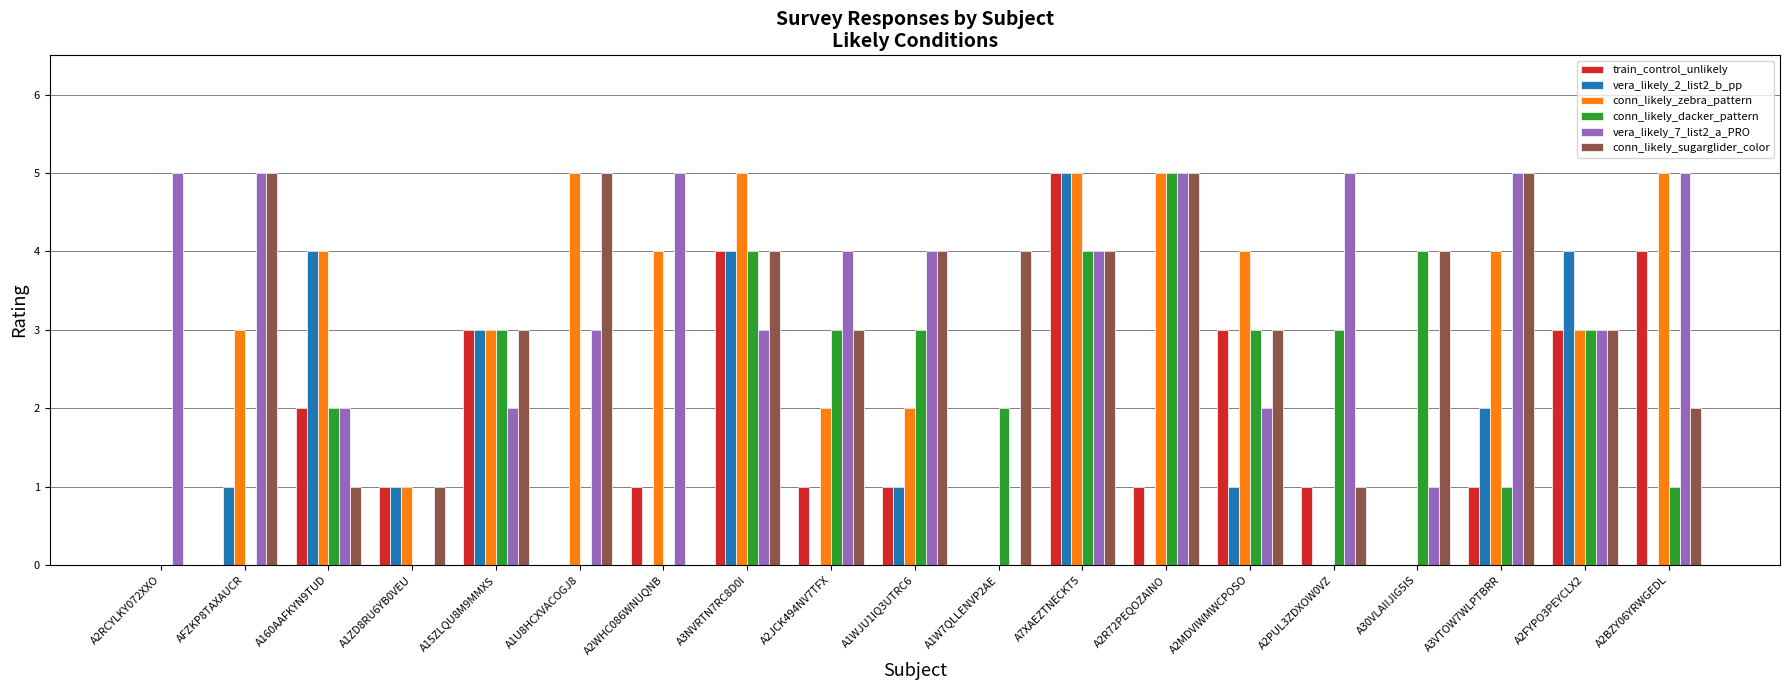

The vera_likely_2_list2_b_pp series shows 0 at A1U8HCXVACOGJ8. True or false?

True